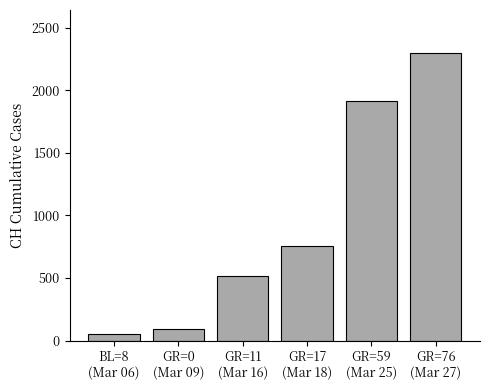

Which label corresponds to the largest value in the chart?

GR=76
(Mar 27)